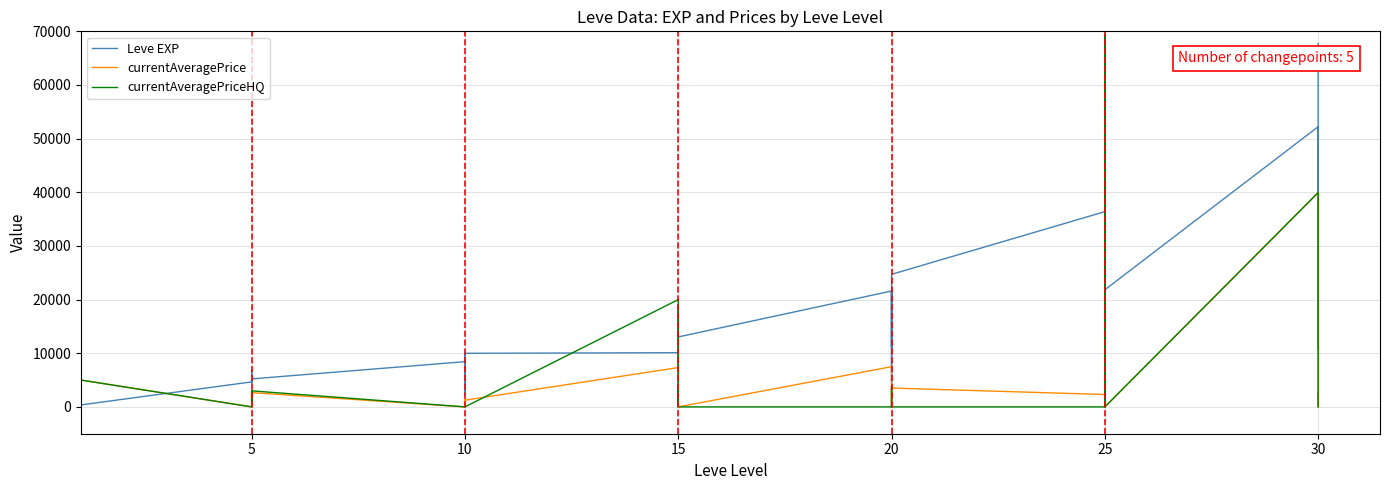

The value of currentAveragePrice at 25 is 535.9. True or false?

False